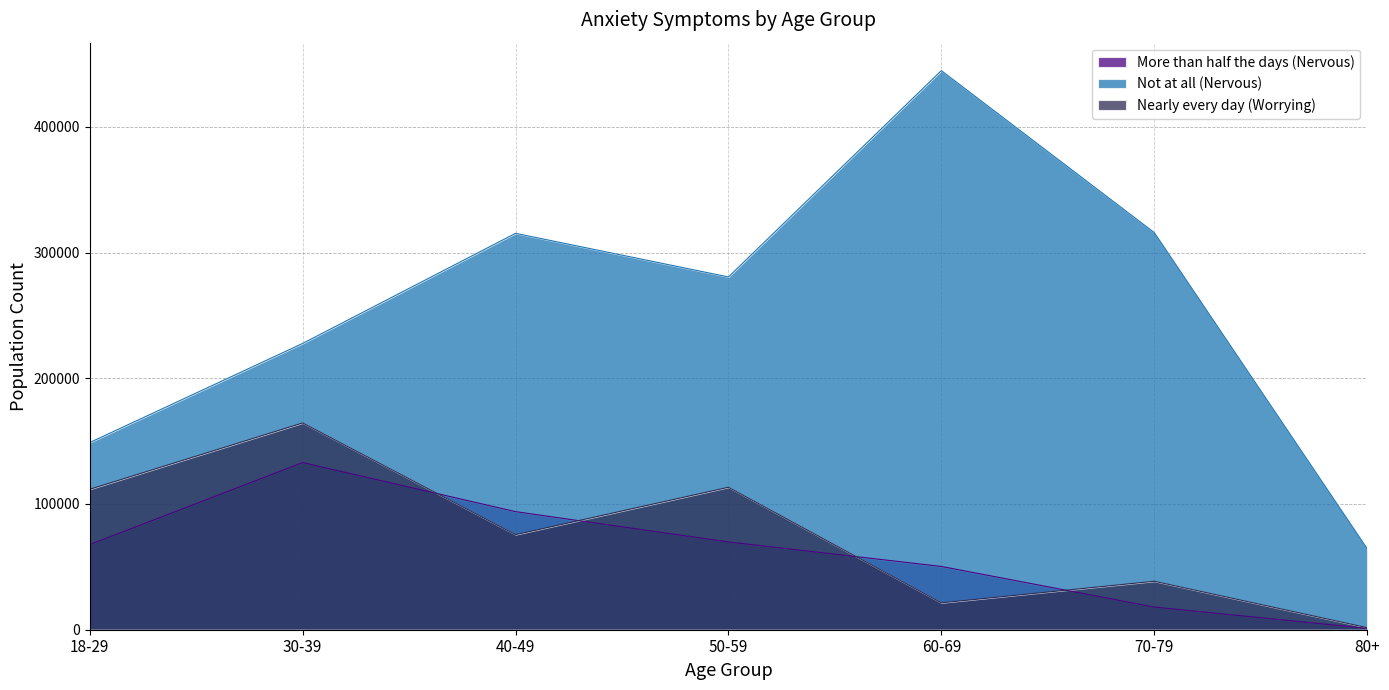

What is the sum of all More than half the days (Nervous) values?

433771